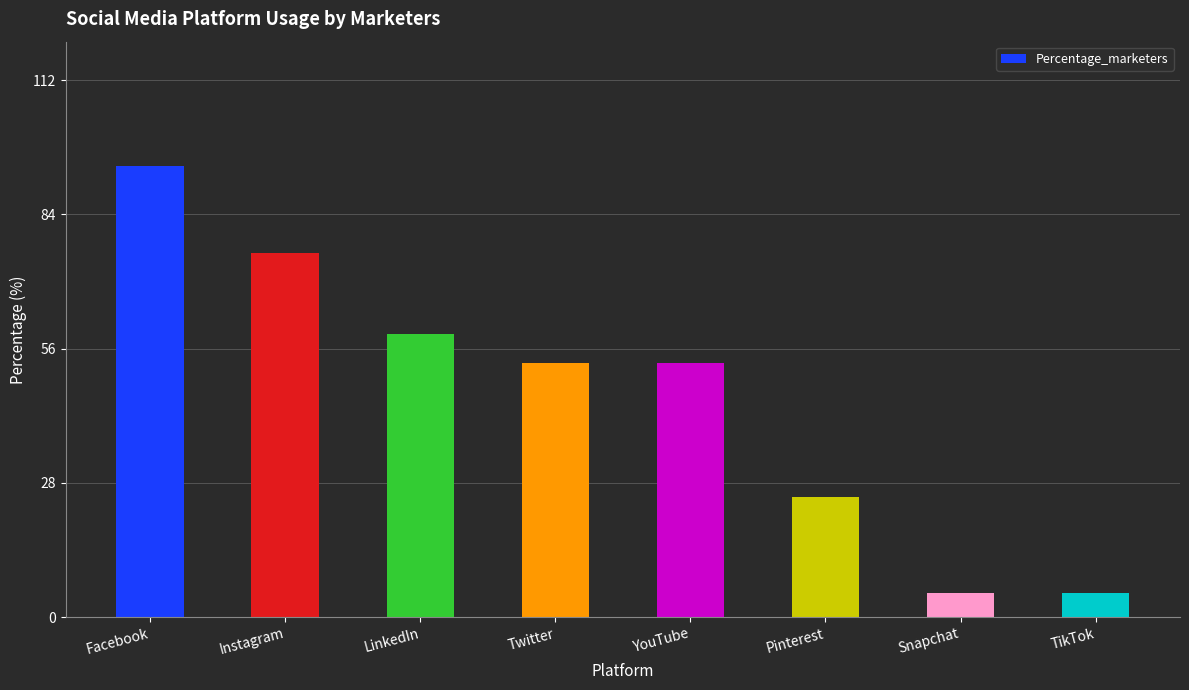

What is the greatest value displayed?

94